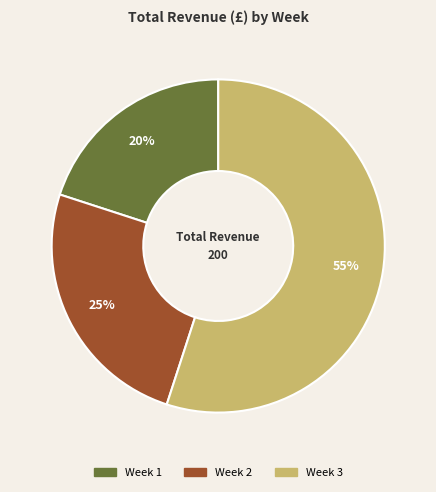

What is the ratio of the value at Week 3 to the value at Week 2?

2.2